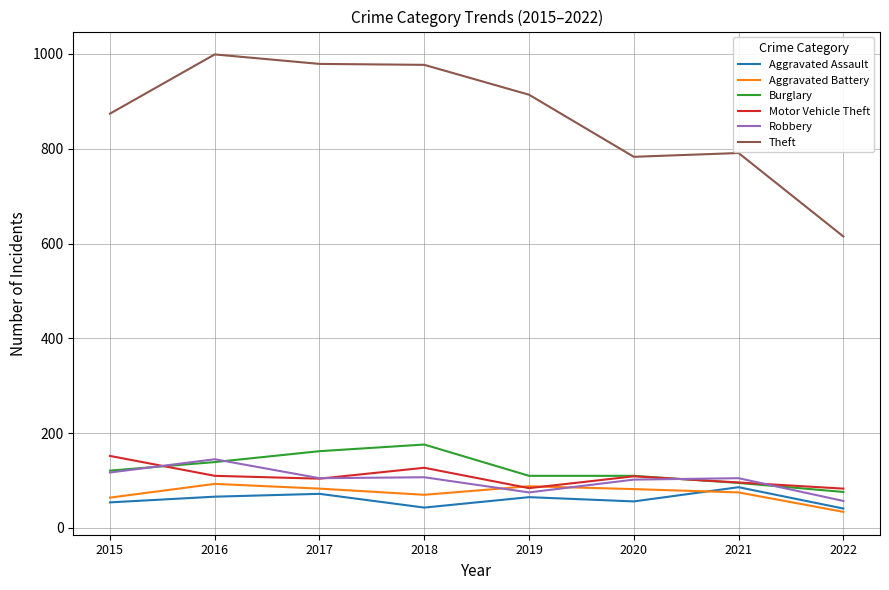

Where is the first local maximum for Robbery?

2016